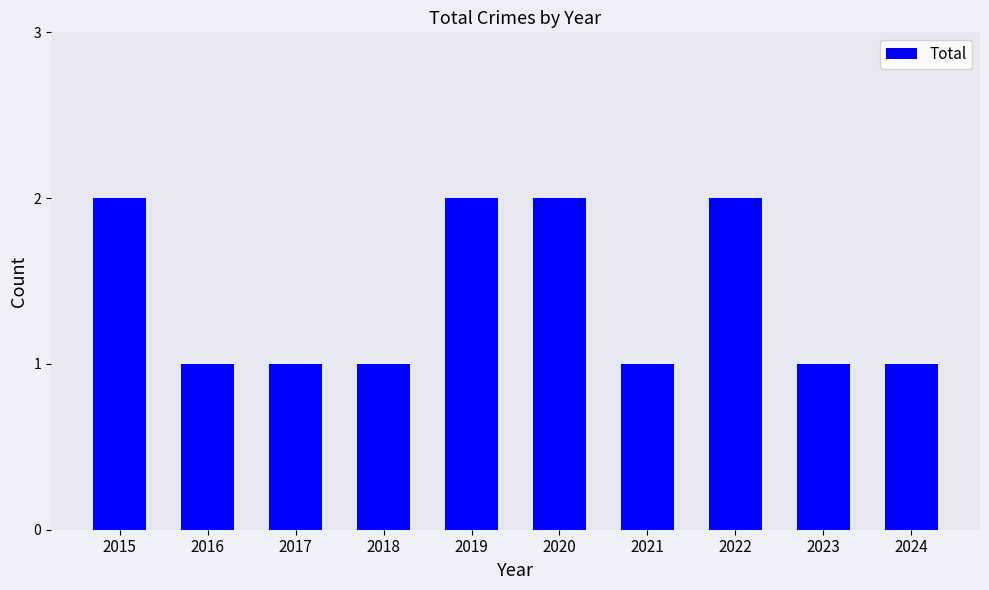

Reading left to right, list all the values displayed in this chart.

2	1	1	1	2	2	1	2	1	1